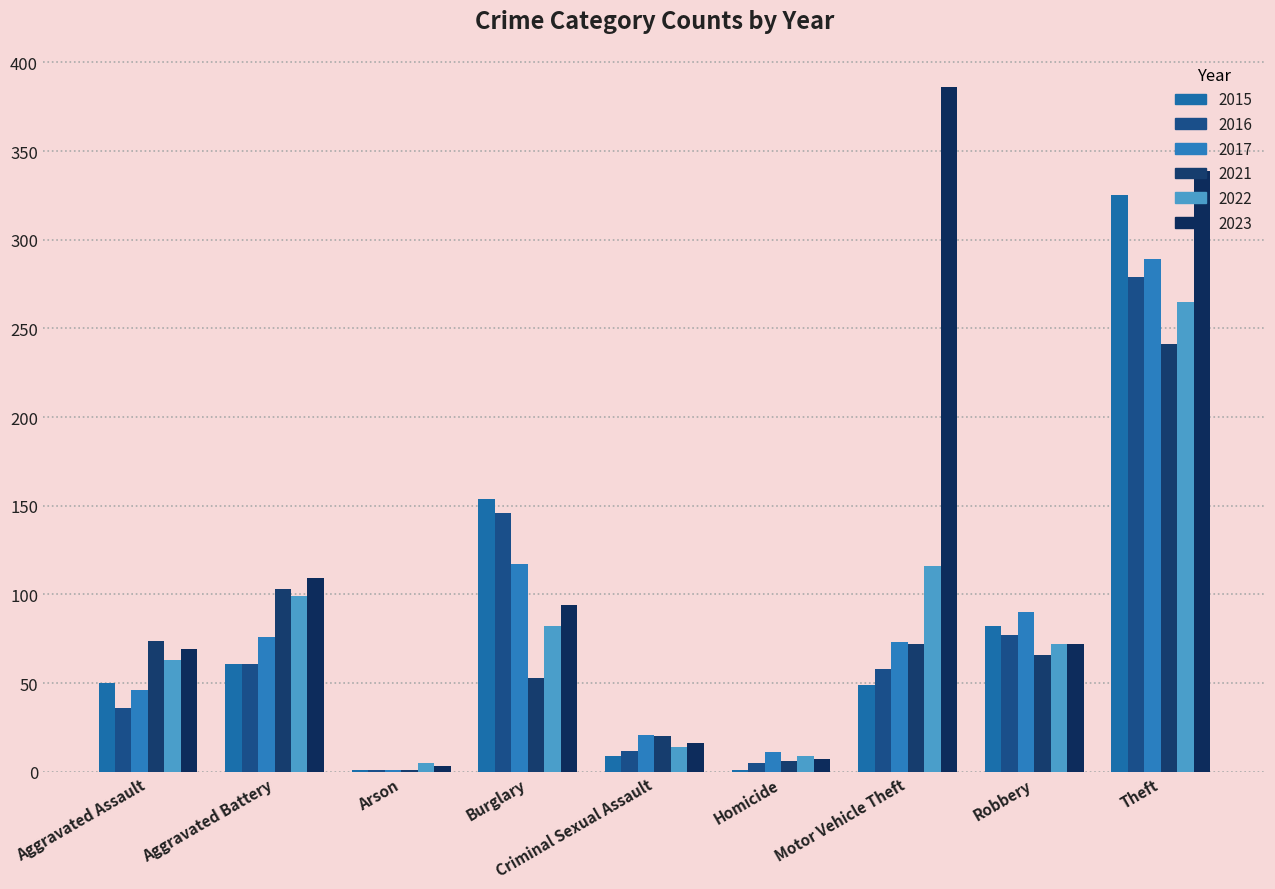

What is the spread (max minus min) of values at Criminal Sexual Assault?

12